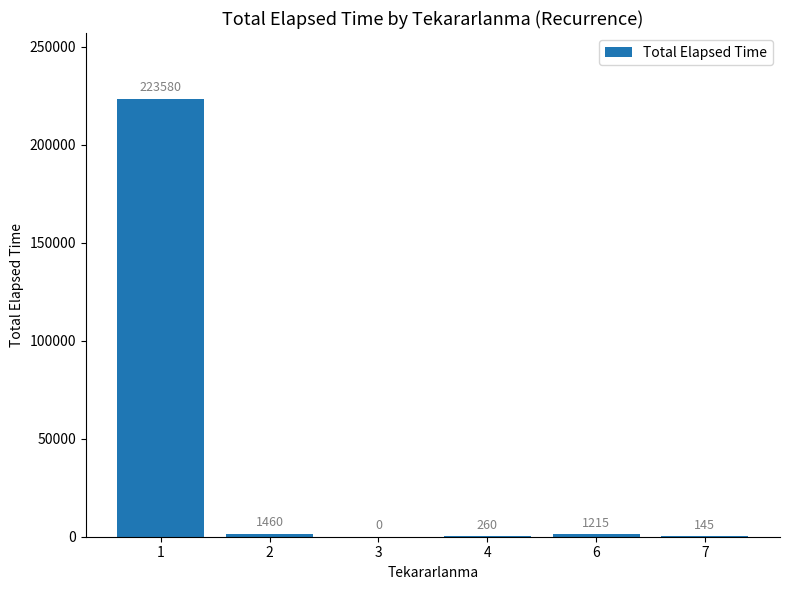

Which has a higher value, 4 or 3?

4